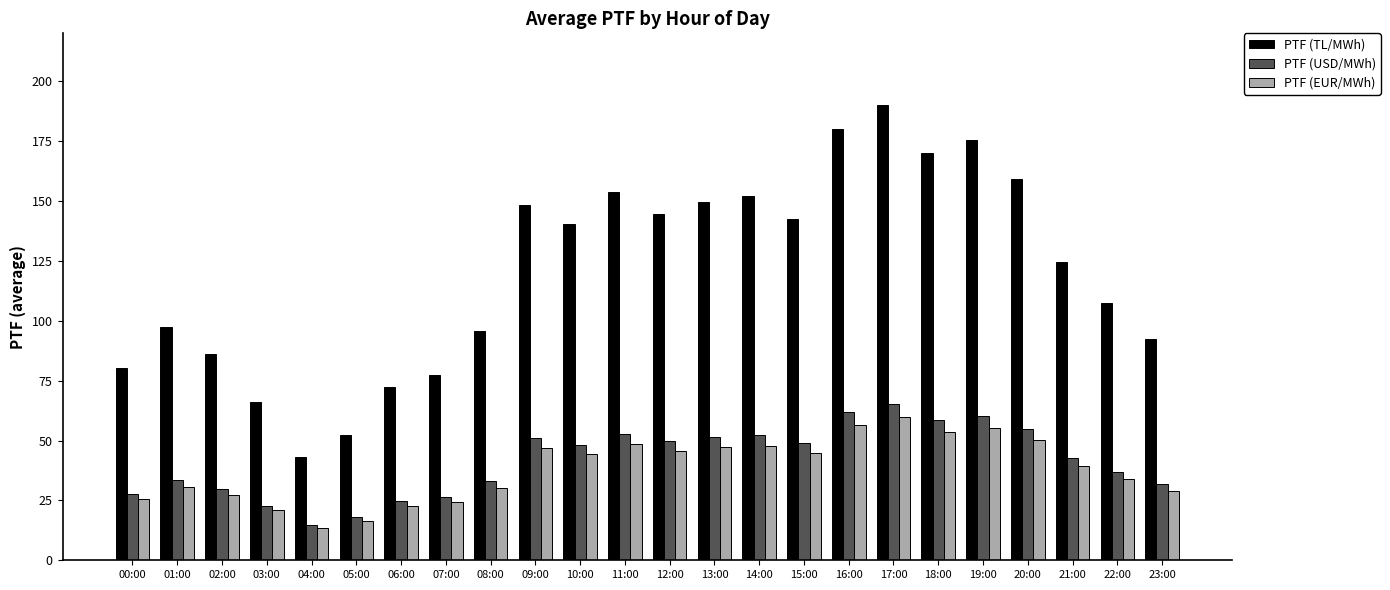

Count the number of data series in this chart.

3